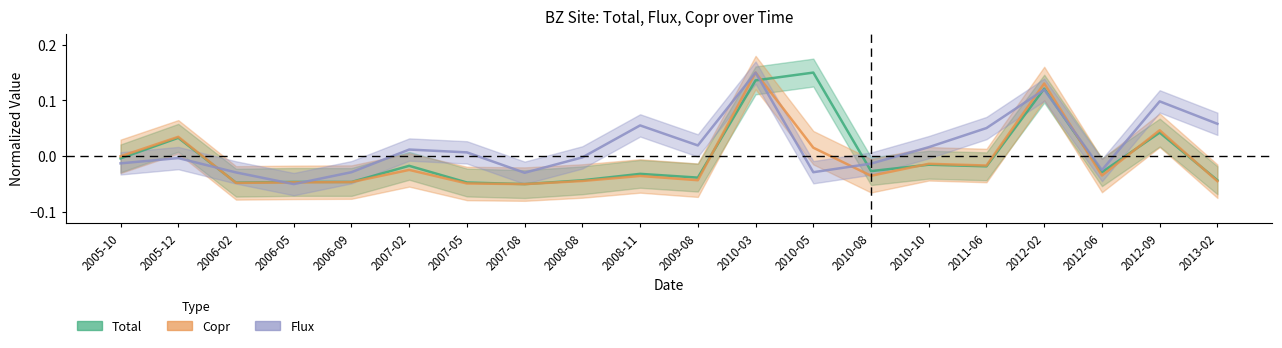

Rank the categories by Copr value from lowest to highest.

2007-08, 2007-05, 2006-02, 2006-05, 2006-09, 2013-02, 2008-08, 2009-08, 2008-11, 2010-08, 2012-06, 2007-02, 2011-06, 2010-10, 2005-10, 2010-05, 2005-12, 2012-09, 2012-02, 2010-03